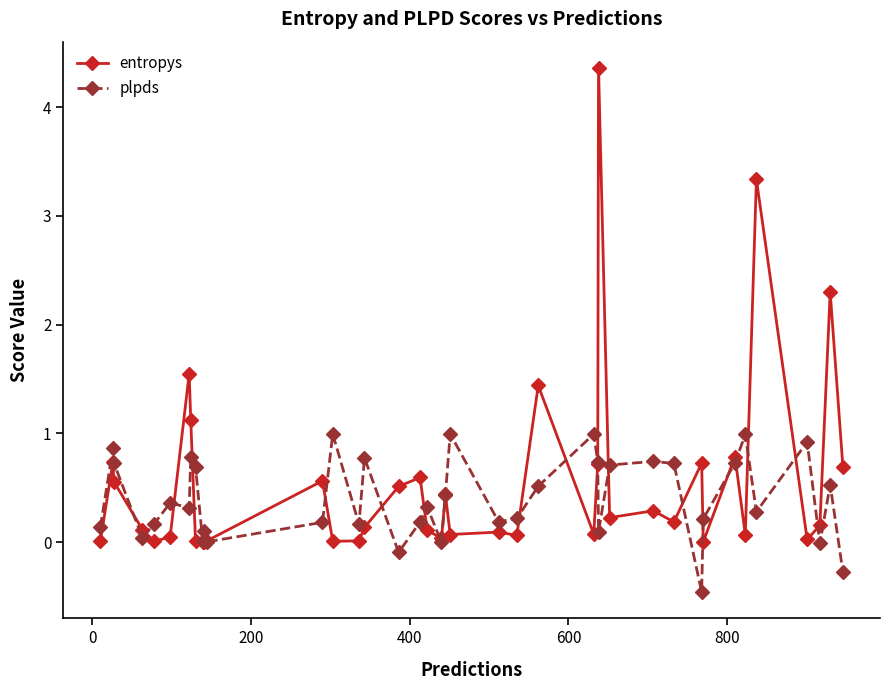

True or false: entropys has more than 1 interior local peaks.

True